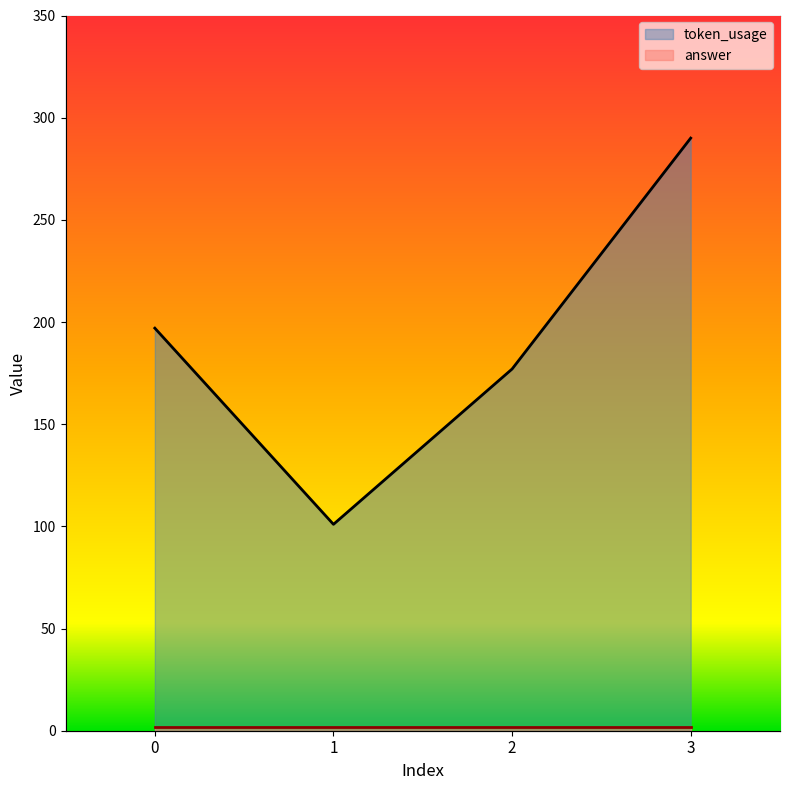

How many points are lower than both their immediate neighbors (excluding endpoints)?

1